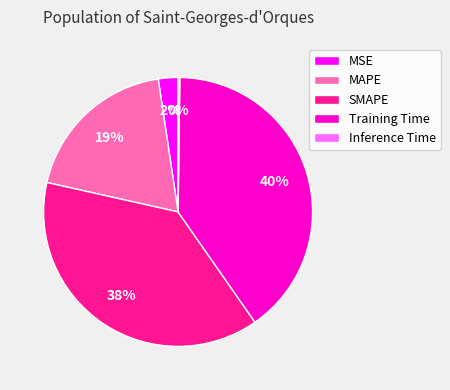

True or false: SMAPE accounts for 38% of the total.

True